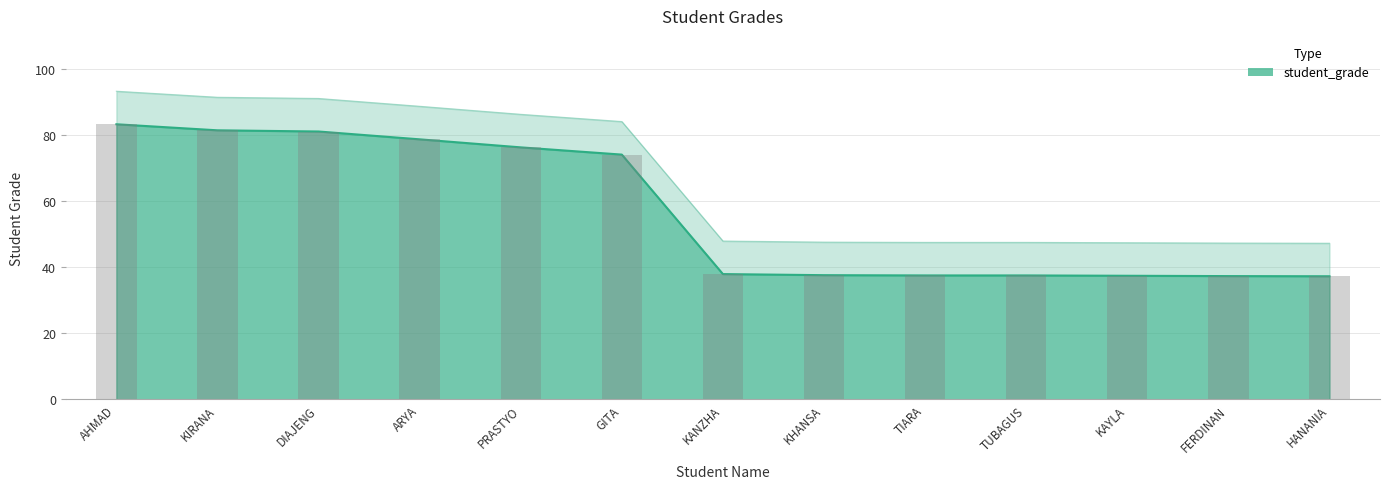

What is the ratio of the value at KIRANA to the value at DIAJENG?

1.0